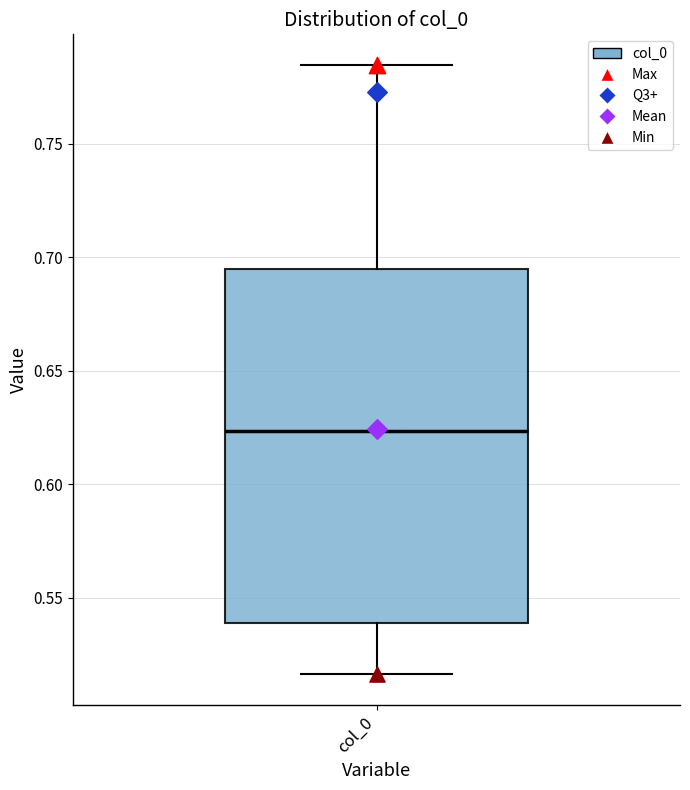

Read this box plot against the y-axis: the position of the median line, the range covered by the box, and the ends of both whiskers. The values are not printed on the chart, so give them approximately, as read against the axis.

median 0.625, box 0.540 to 0.695, whiskers 0.515 to 0.785